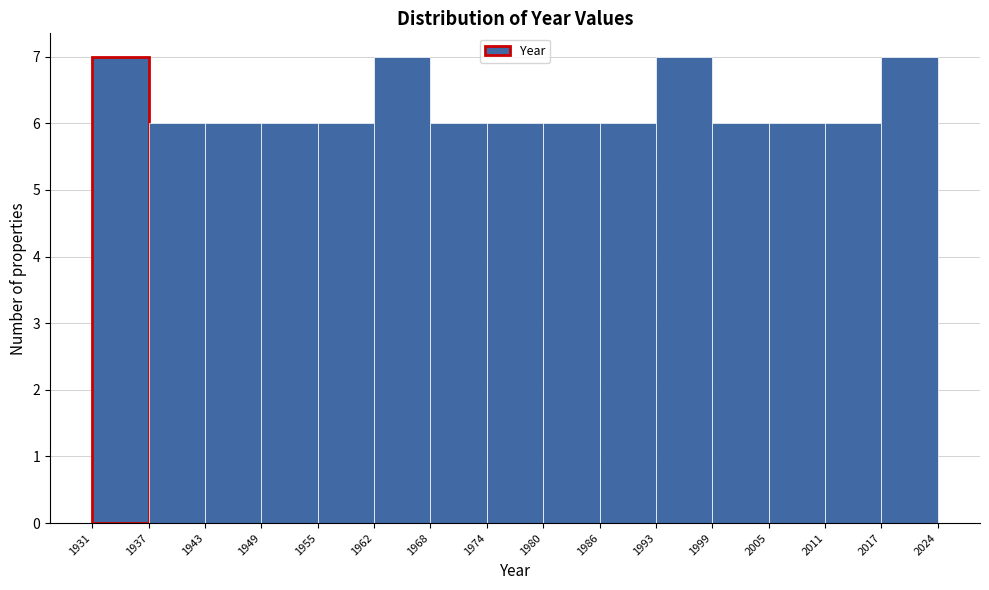

Reading left to right, transcribe this chart: for each bar, give the range it covers on the x-axis and its height. The values are not printed on the chart, so give them approximately, as read against the axis.

1931 to 1937: 7
1937 to 1943: 6
1943 to 1949: 6
1949 to 1955: 6
1955 to 1962: 6
1962 to 1968: 7
1968 to 1974: 6
1974 to 1980: 6
1980 to 1986: 6
1986 to 1993: 6
1993 to 1999: 7
1999 to 2005: 6
2005 to 2011: 6
2011 to 2017: 6
2017 to 2024: 7